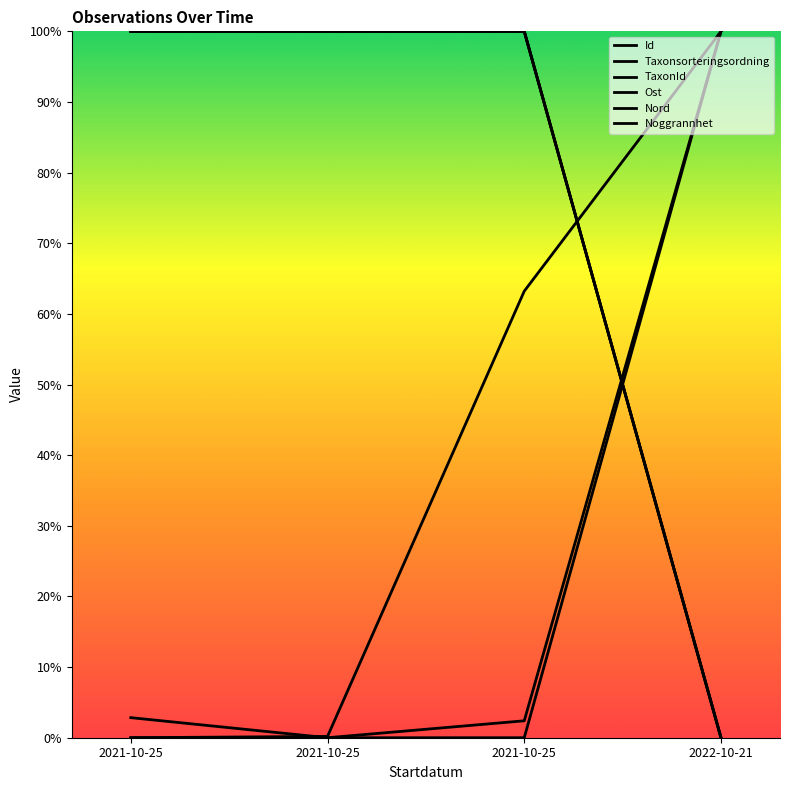

Does the chart have visible grid lines?

No